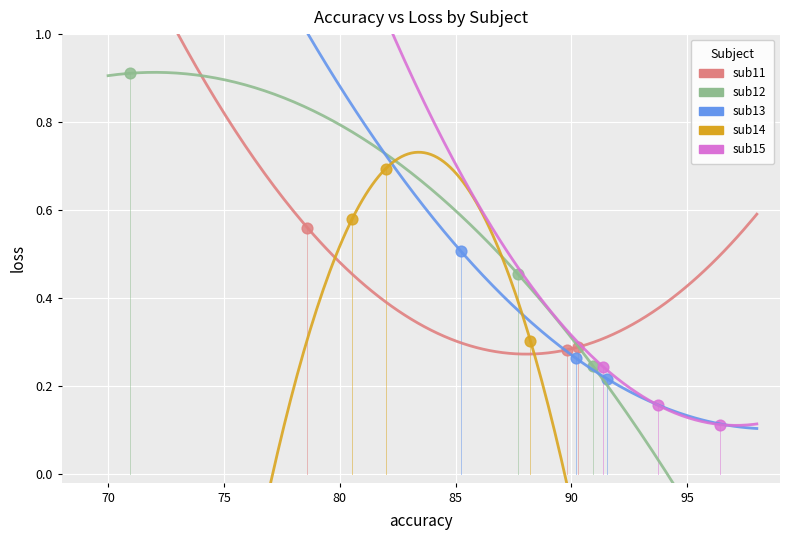

Which series contains the lowest Y value?

sub15